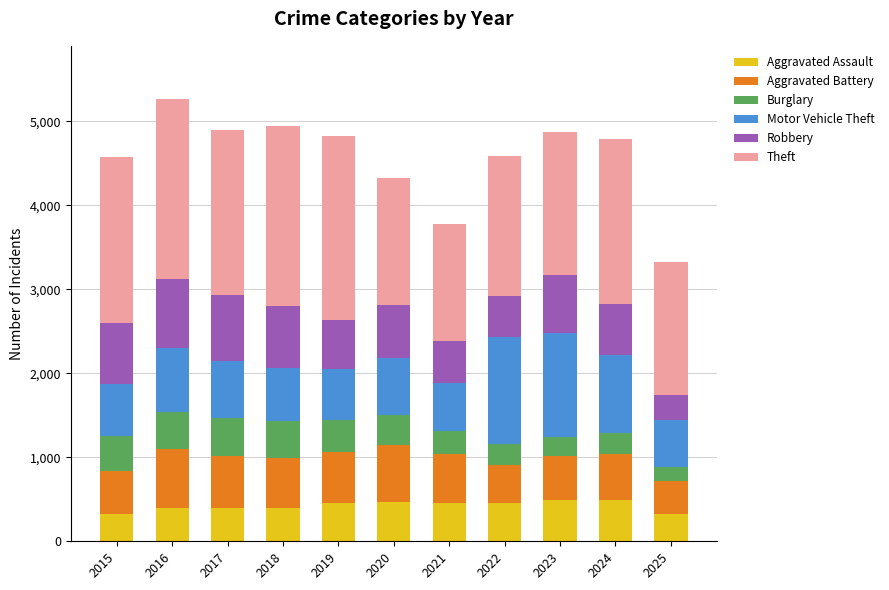

Does the chart contain any negative values?

No